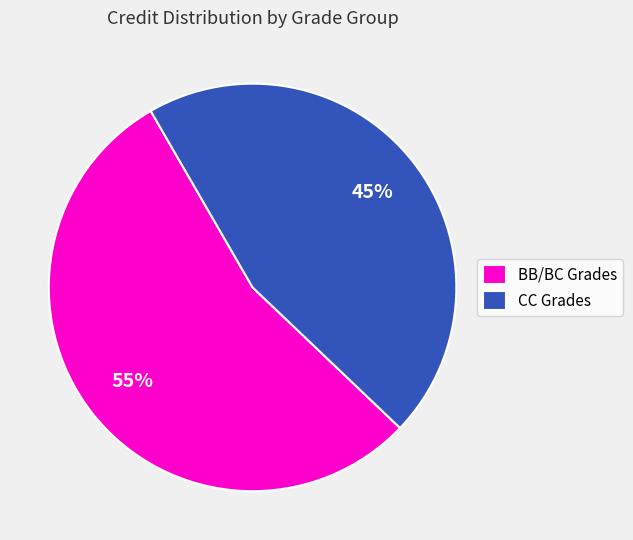

Do BB/BC Grades and CC Grades together represent more than half of the pie?

Yes